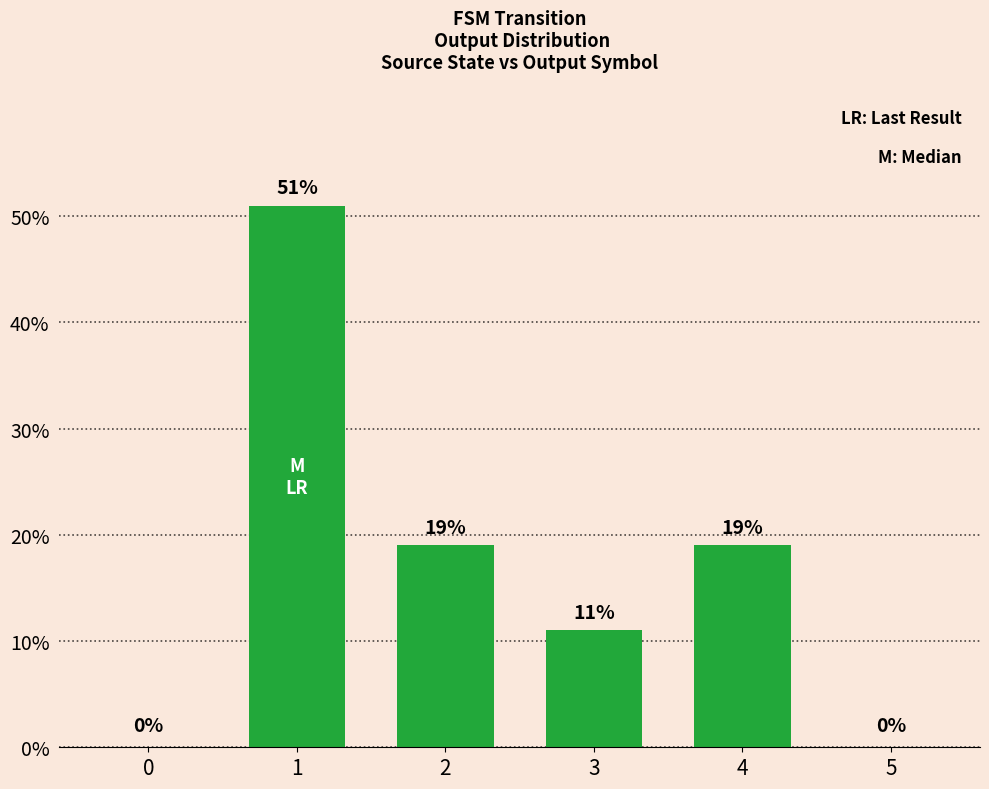

What is the sum of the values at 4 and 5?

19